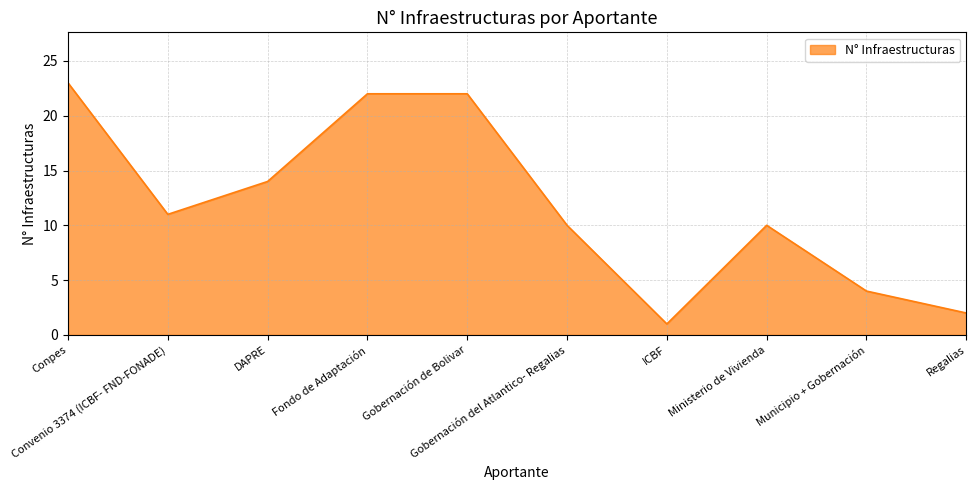

True or false: the data shows 22 at Gobernación de Bolivar.

True